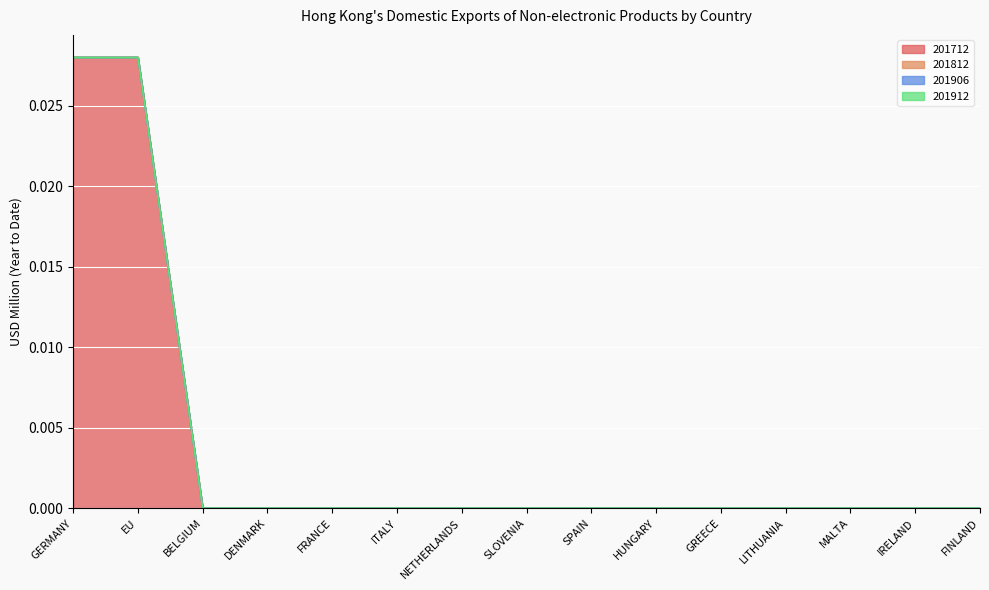

True or false: 201712 and 201906 cross at least once.

False